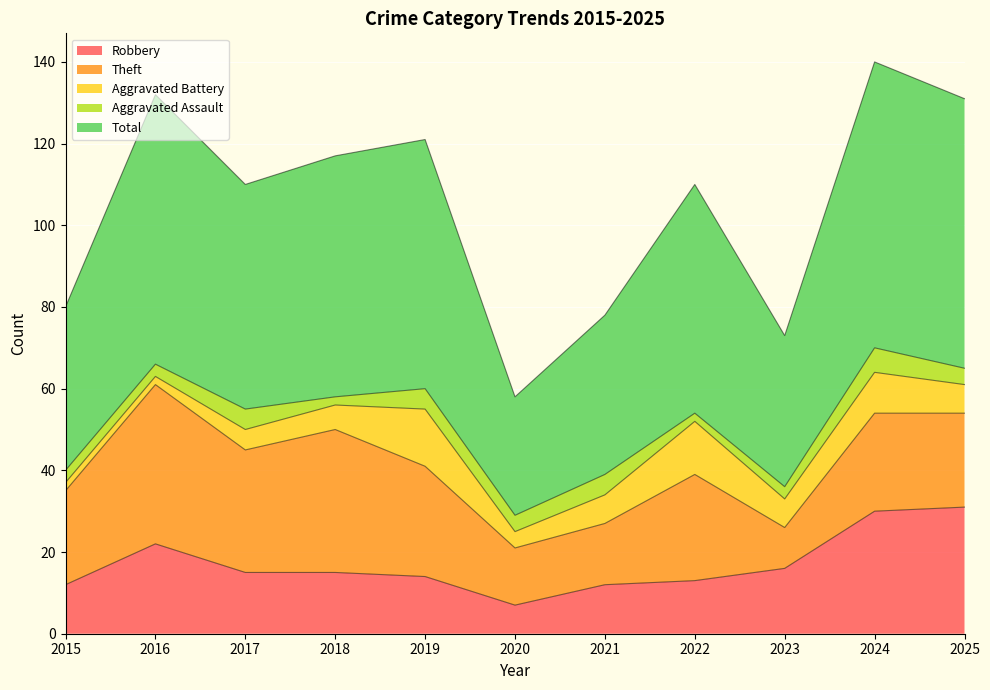

At which label does Theft reach its peak?

2016